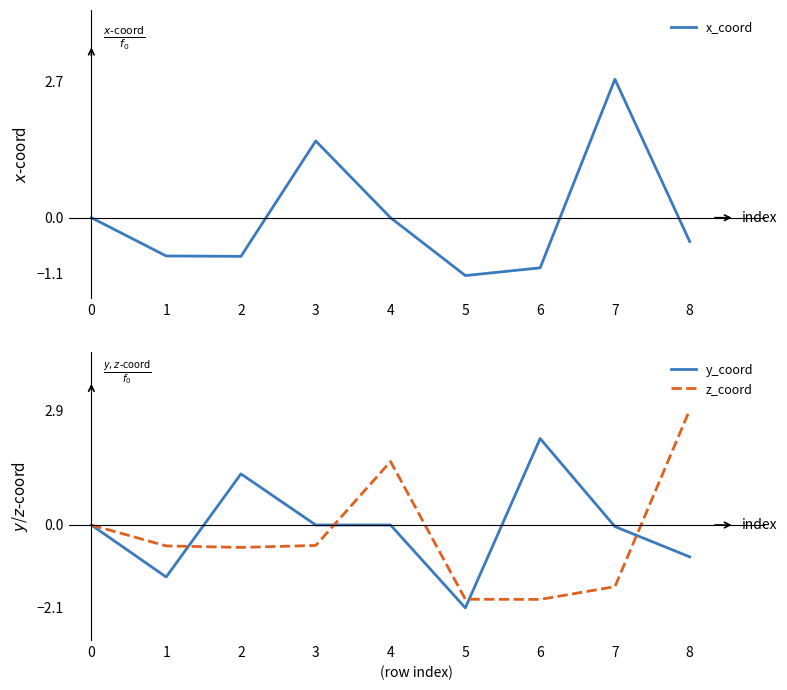

The value of x_coord at 5 is -1.1. True or false?

True